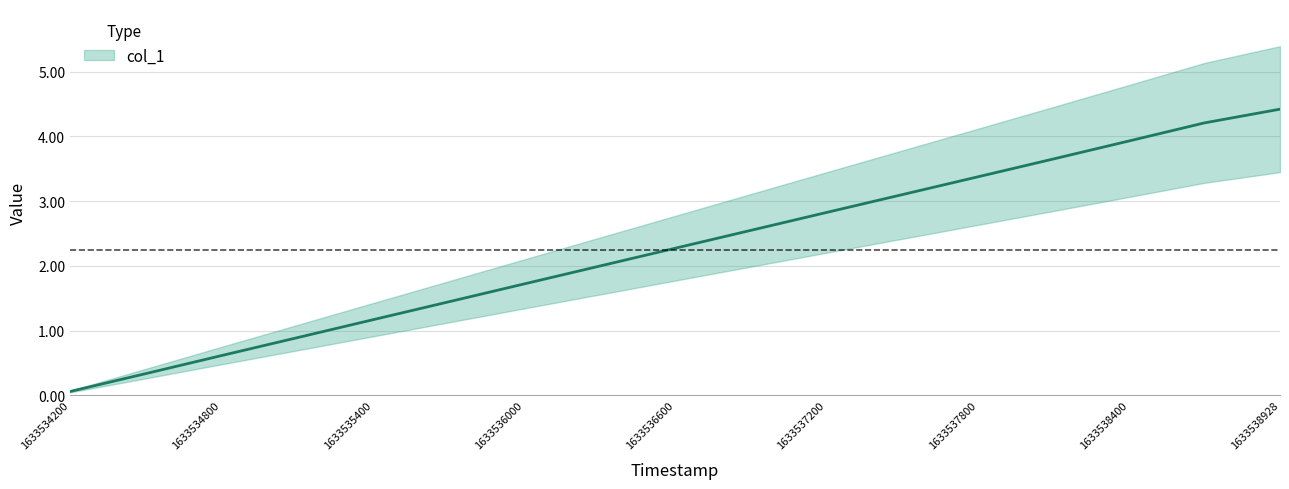

What position from the right is 1633538700.0?

2